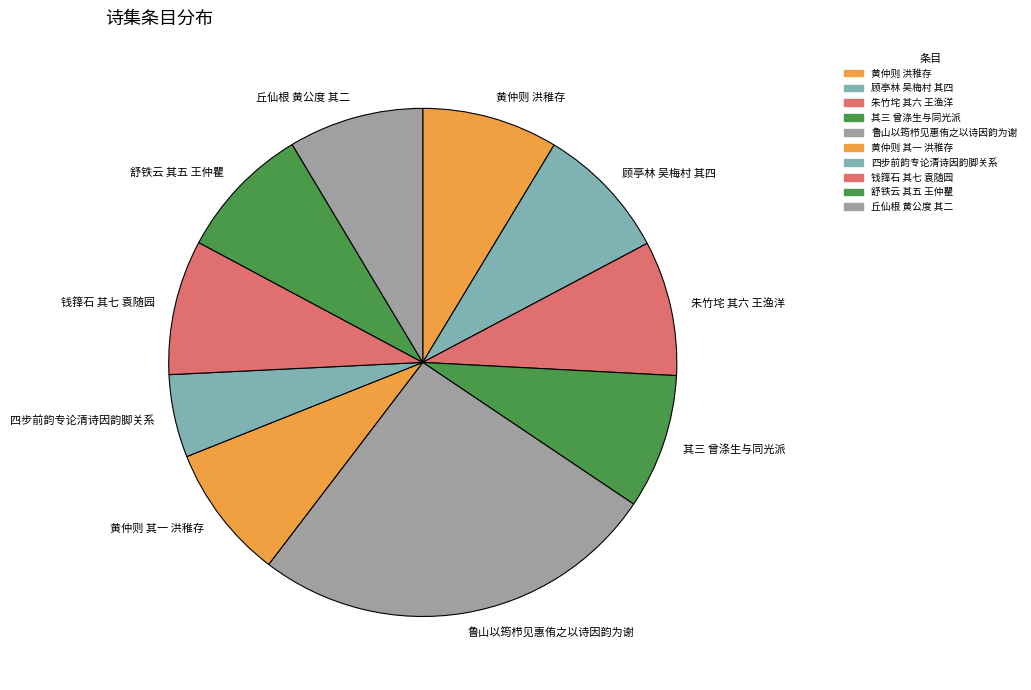

Do 鲁山以筠栉见惠侑之以诗因韵为谢 and 其三 曾涤生与同光派 together represent more than half of the pie?

No